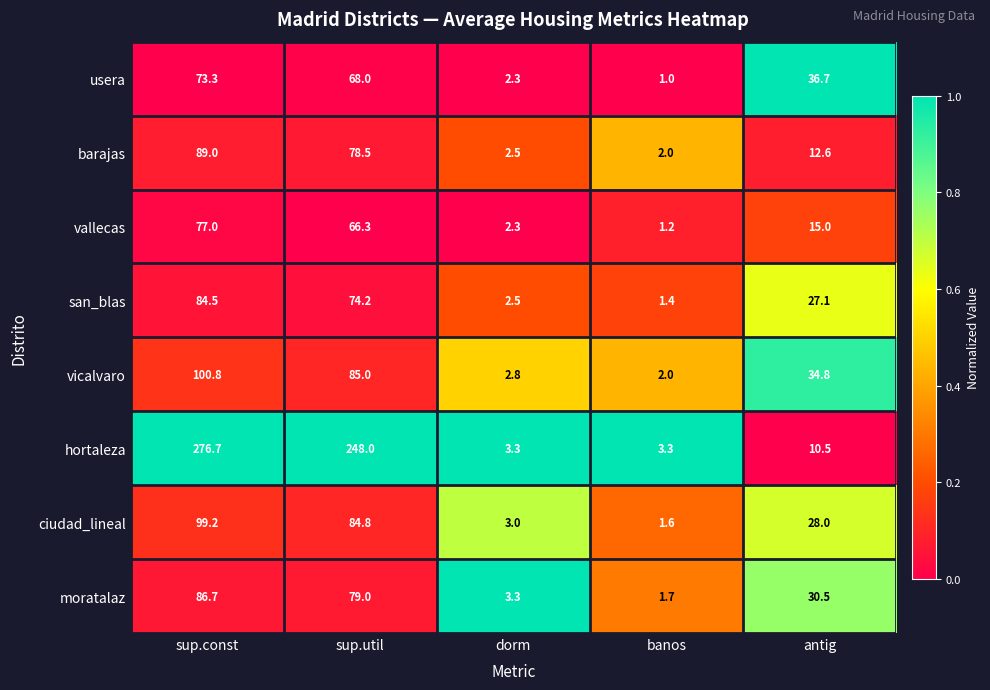

The hortaleza series shows 3.3 at dorm. True or false?

True